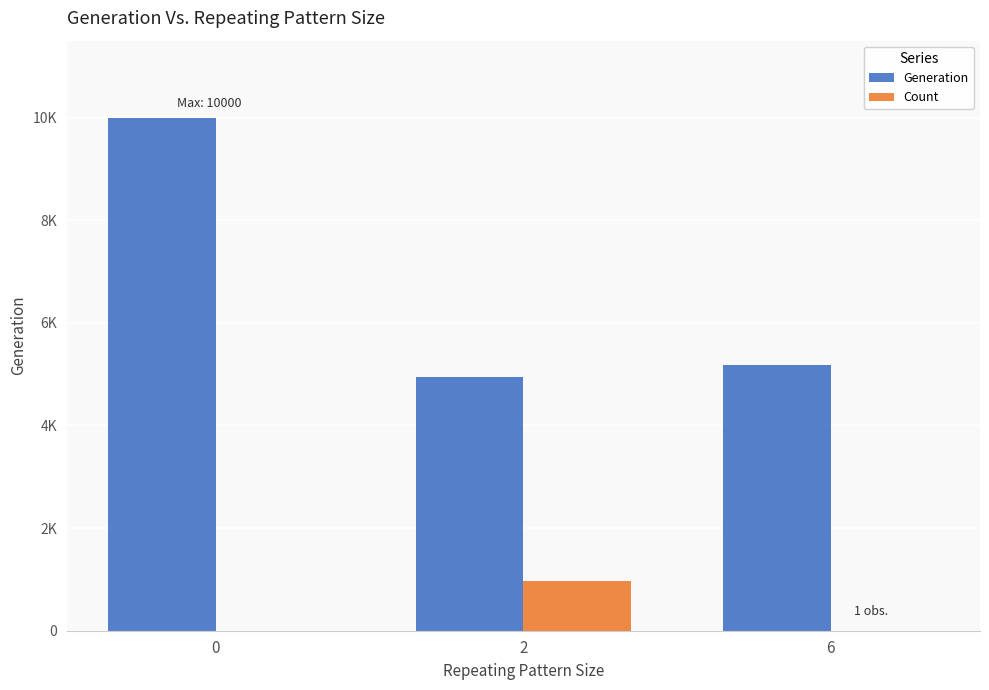

At which label is Generation closest to 7469?

6